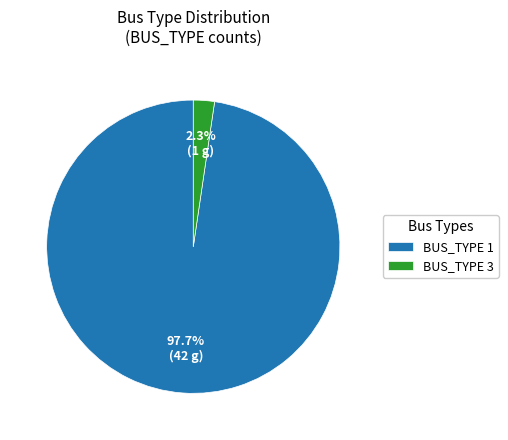

Between BUS_TYPE 1 and BUS_TYPE 3, which is larger?

BUS_TYPE 1